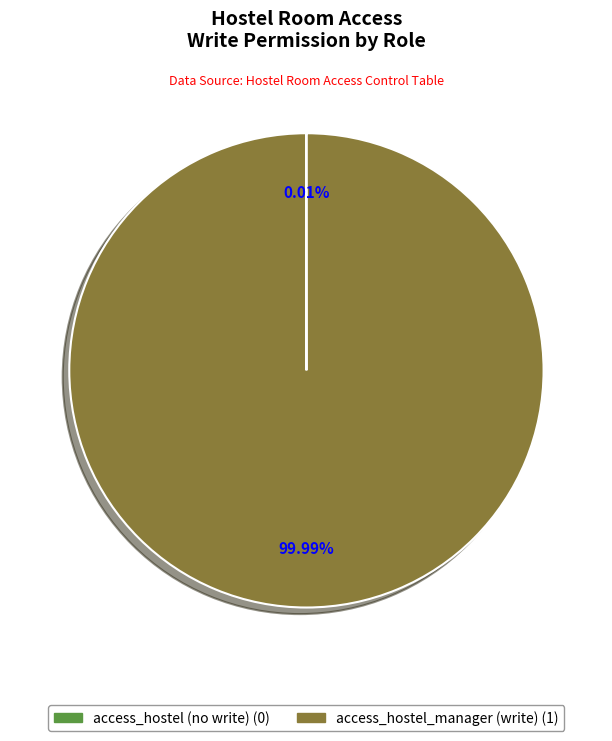

Is there any slice that represents more than half of the pie?

Yes